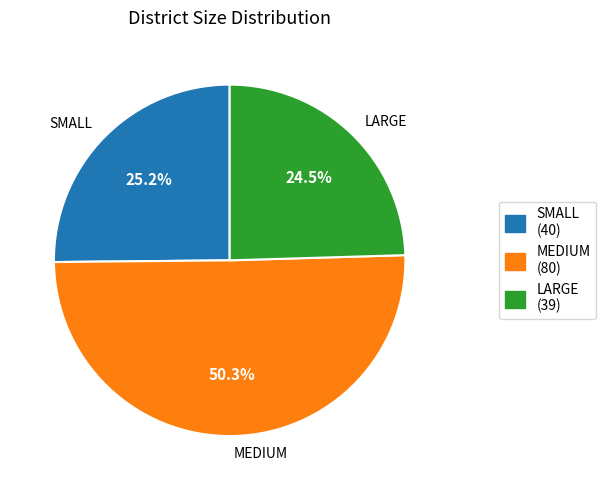

Rank the categories by value from lowest to highest.

LARGE, SMALL, MEDIUM